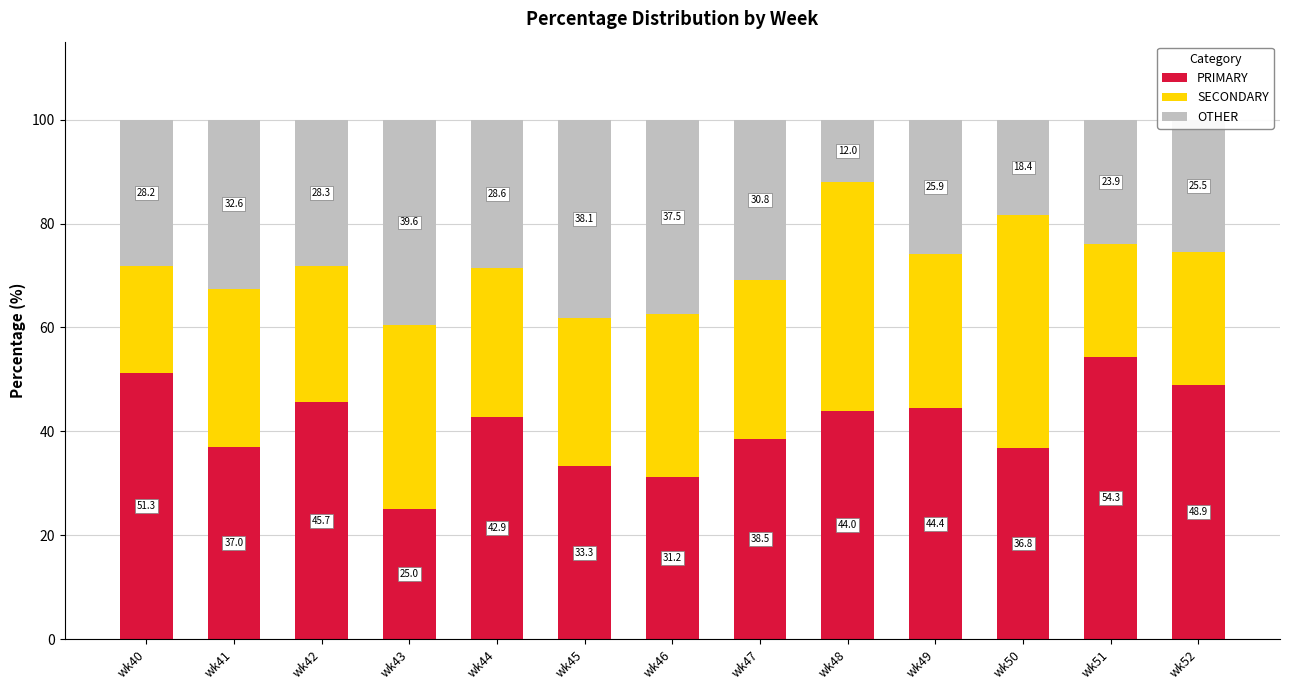

What is the lowest value of the PRIMARY series?

25.0